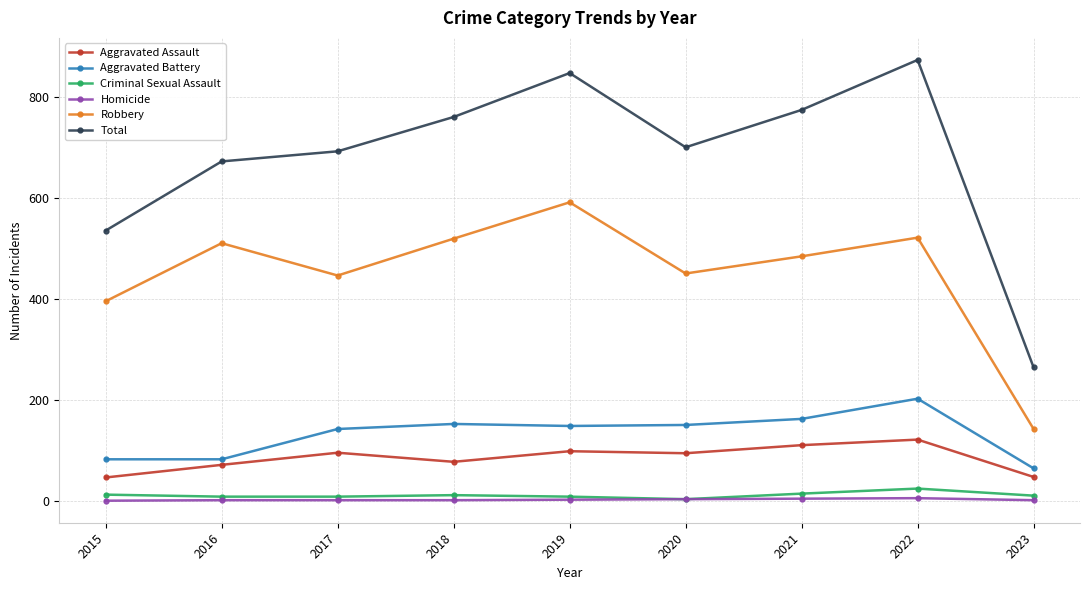

Where does the Aggravated Assault series first go above 94?

2017